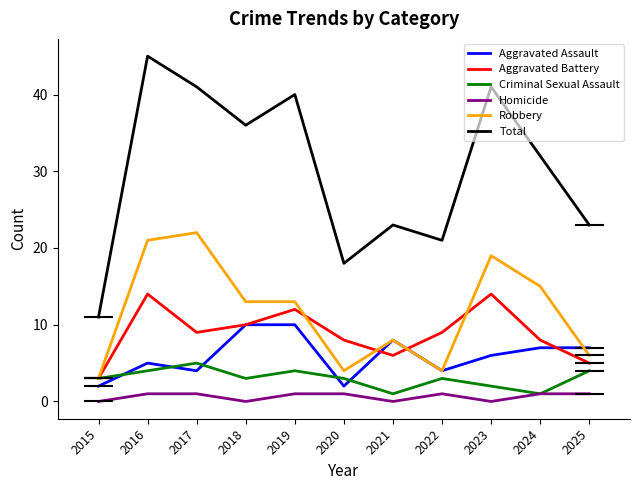

What is the sum of all Robbery values?

128